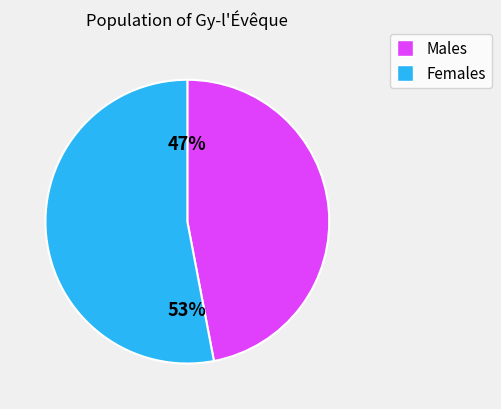

How many segments does this pie chart have?

2